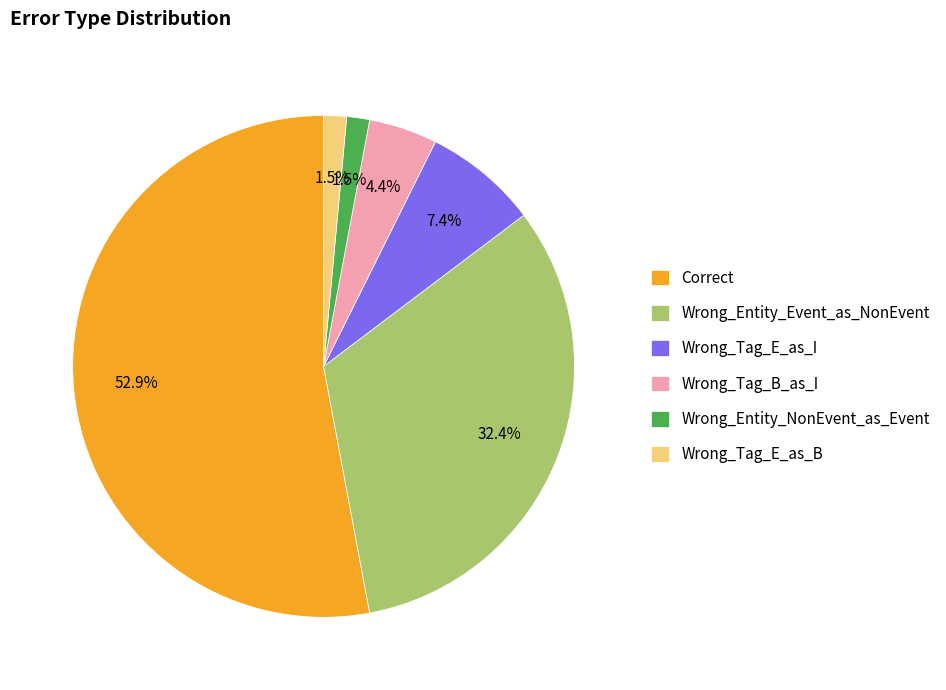

Do Wrong_Tag_E_as_I and Wrong_Tag_B_as_I together represent more than half of the pie?

No